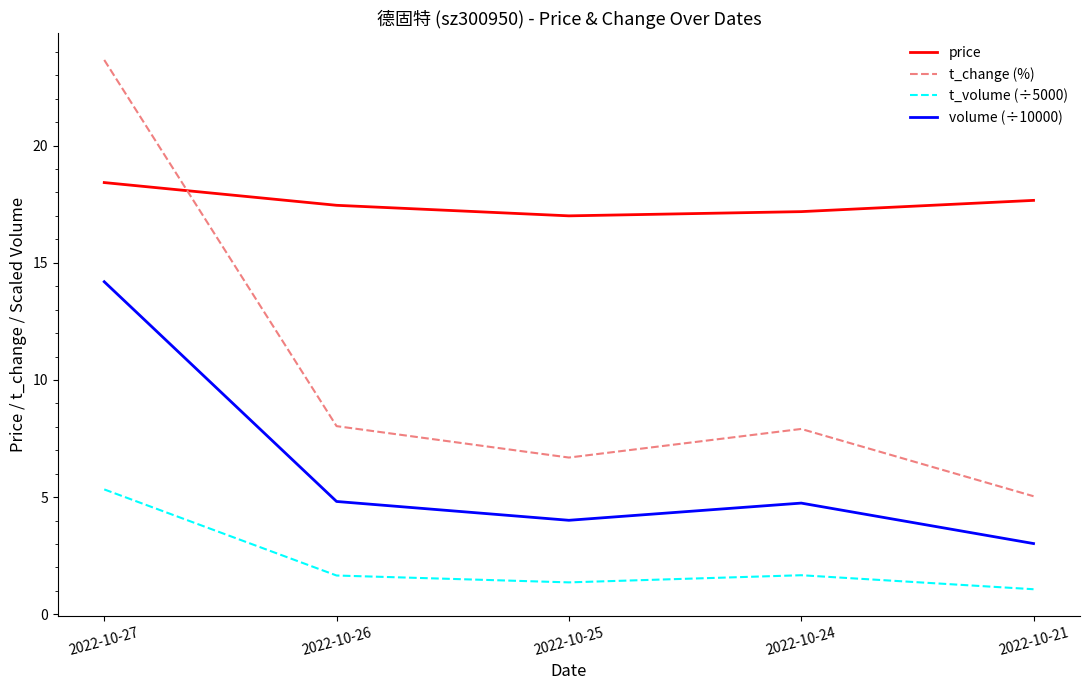

What is the lowest value of the t_volume (÷5000) series?

1.1